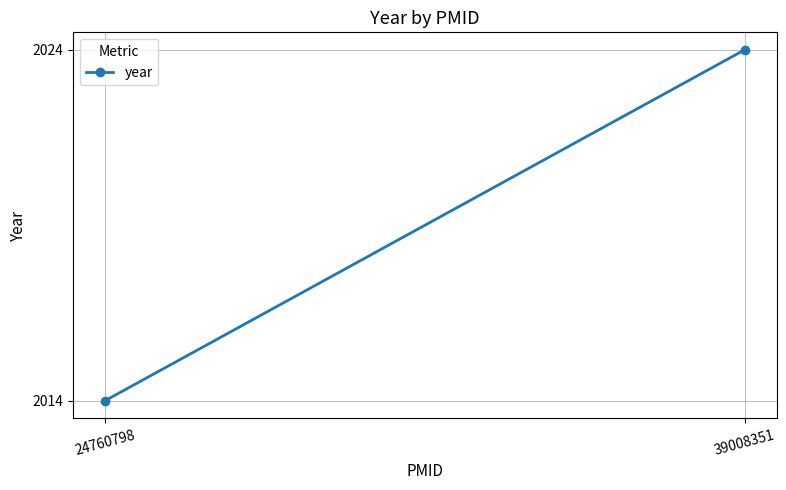

List the labels in order of value, smallest first.

24760798, 39008351